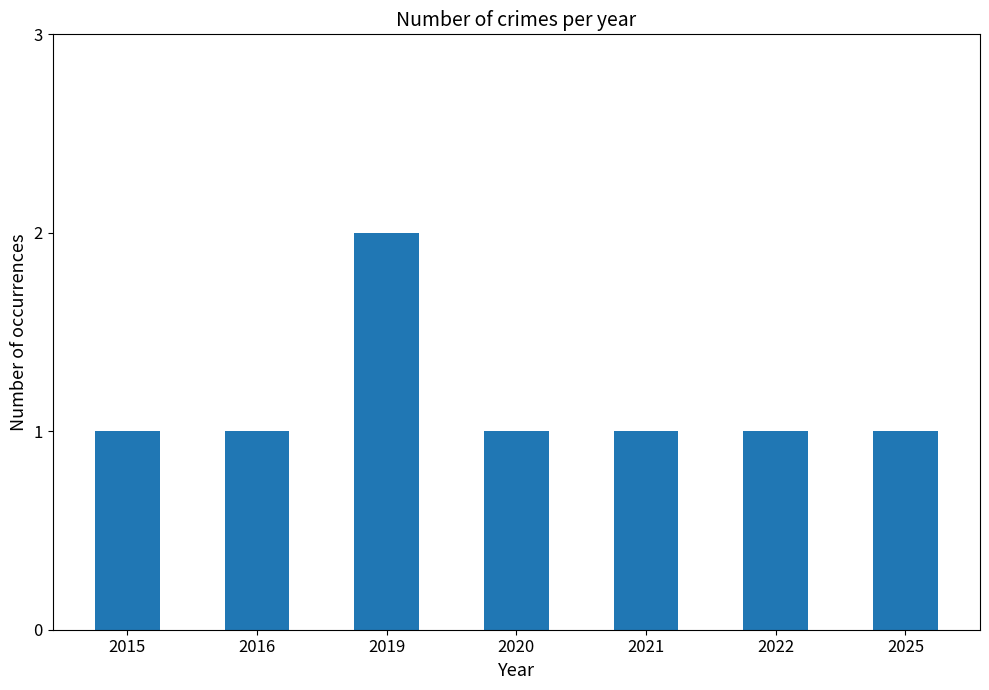

Does the chart contain any negative values?

No